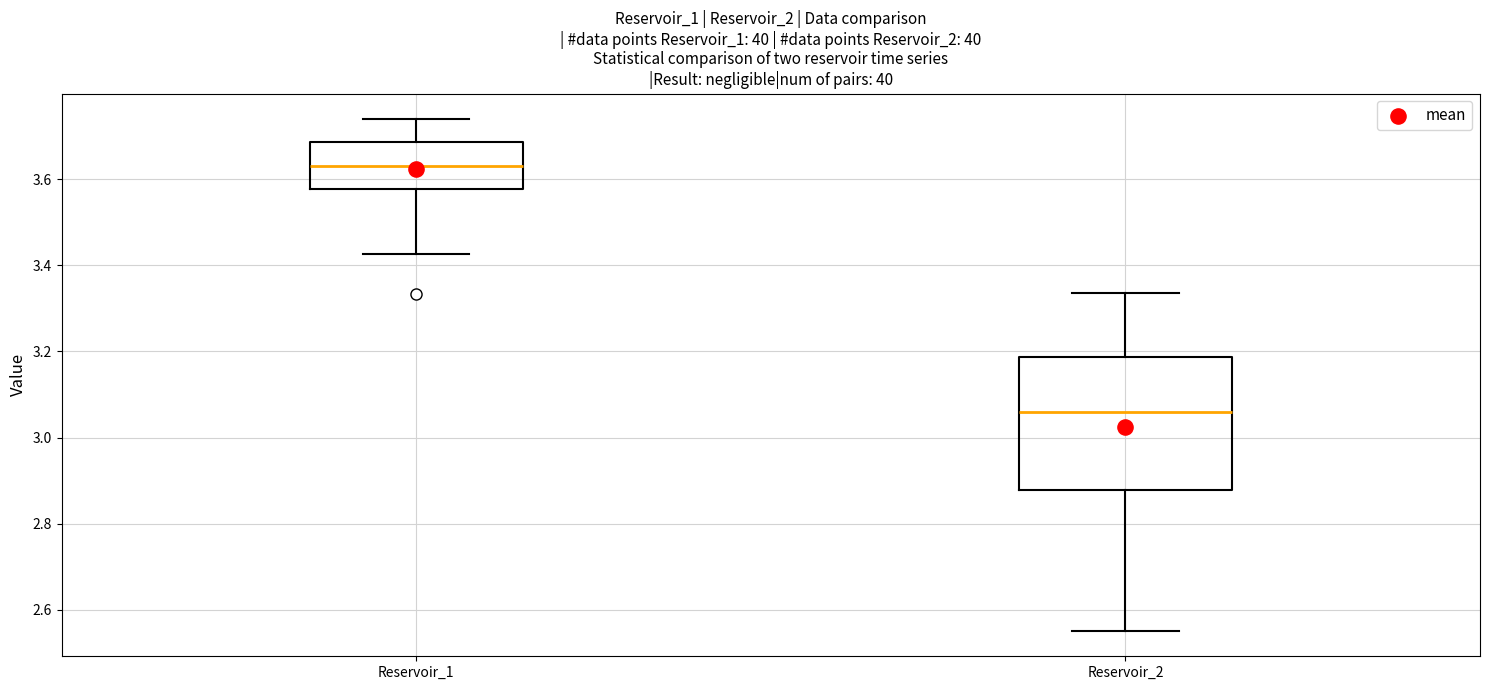

Where is the lower edge of the box for Reservoir_2 on the y-axis? The values are not printed on the chart, so give them approximately, as read against the axis.

2.88